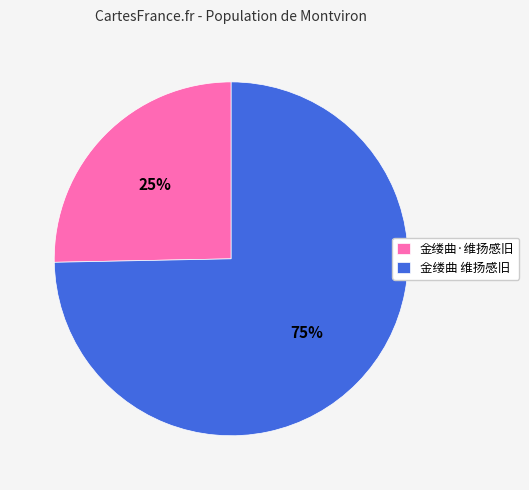

Do 金缕曲·维扬感旧 and 金缕曲 维扬感旧 together represent more than half of the pie?

Yes